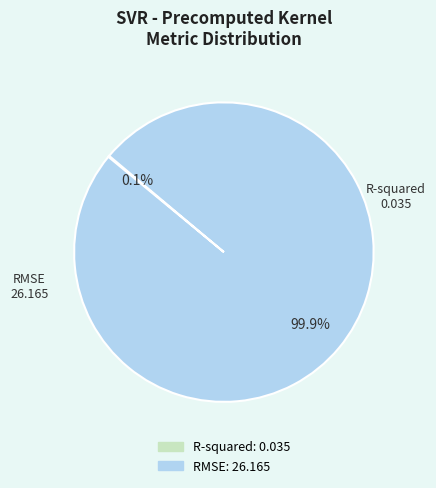

Is RMSE the majority of the pie?

Yes